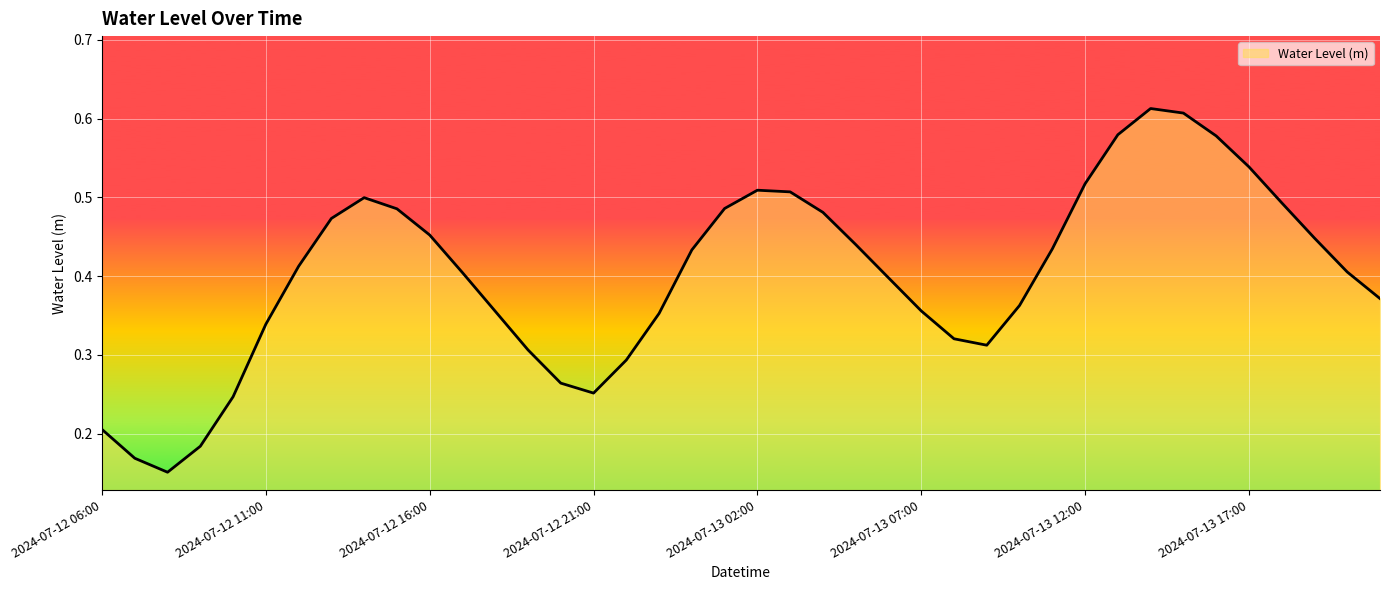

Is this an area chart (filled region under the line)?

Yes